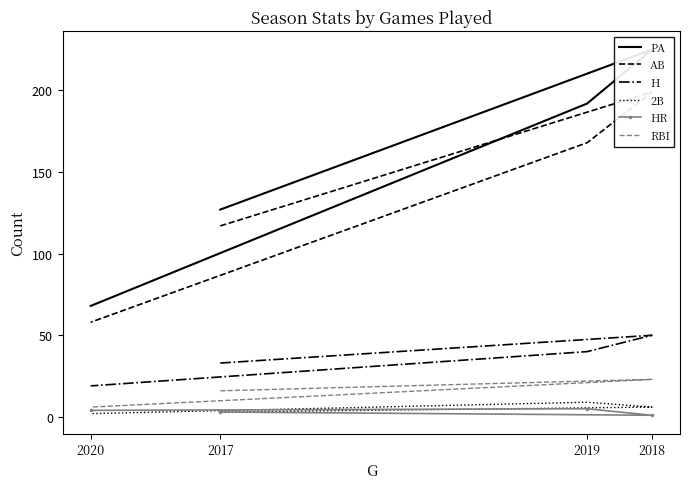

How many data points in PA are less than 192?

2